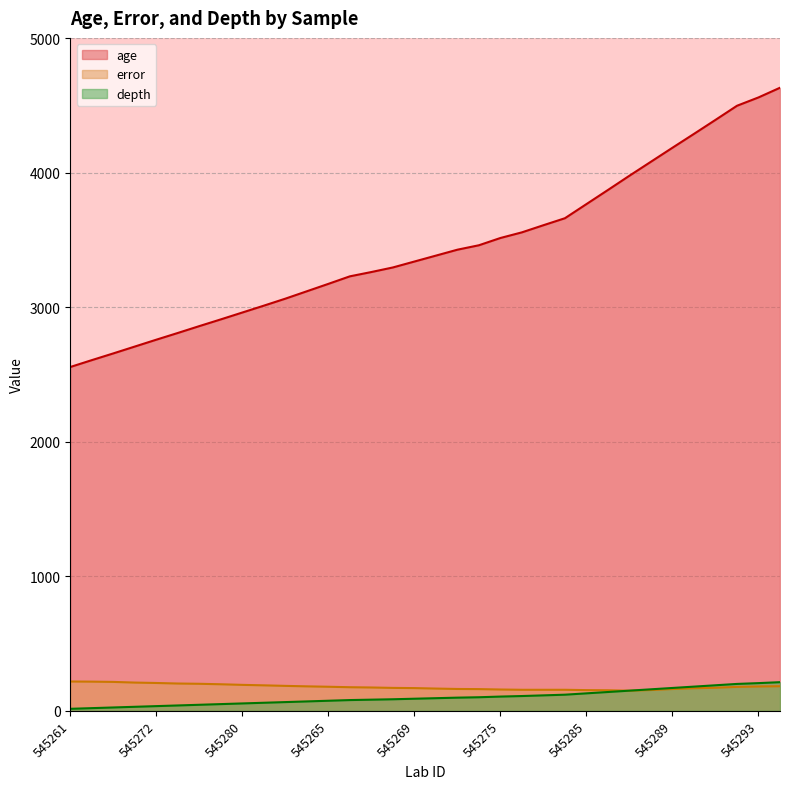

What is the lowest value of the depth series?

15.0